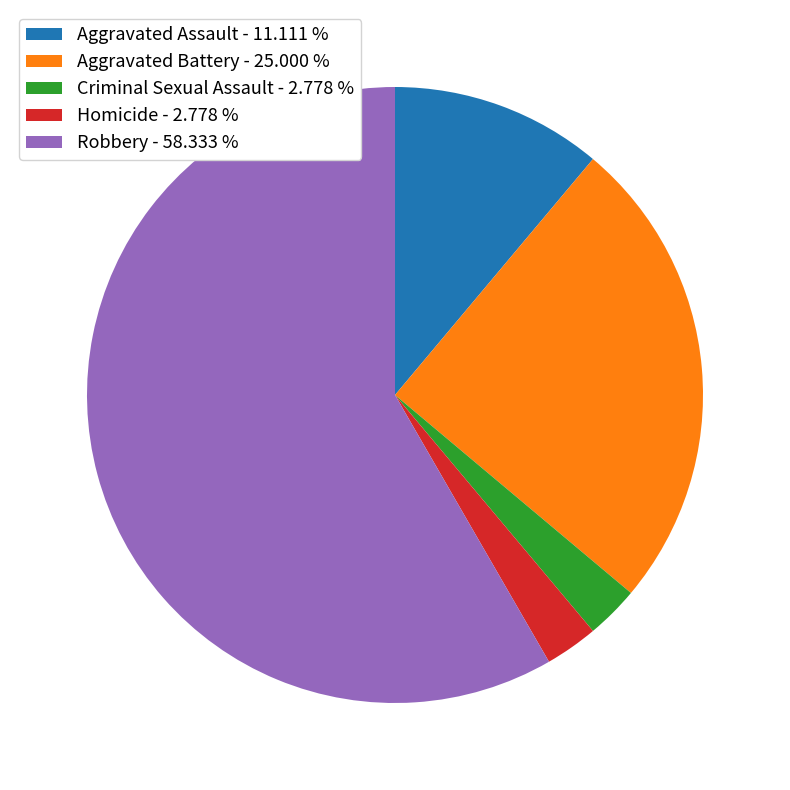

Is the sum of Homicide - 2.778 % and Robbery - 58.333 % greater than half?

Yes